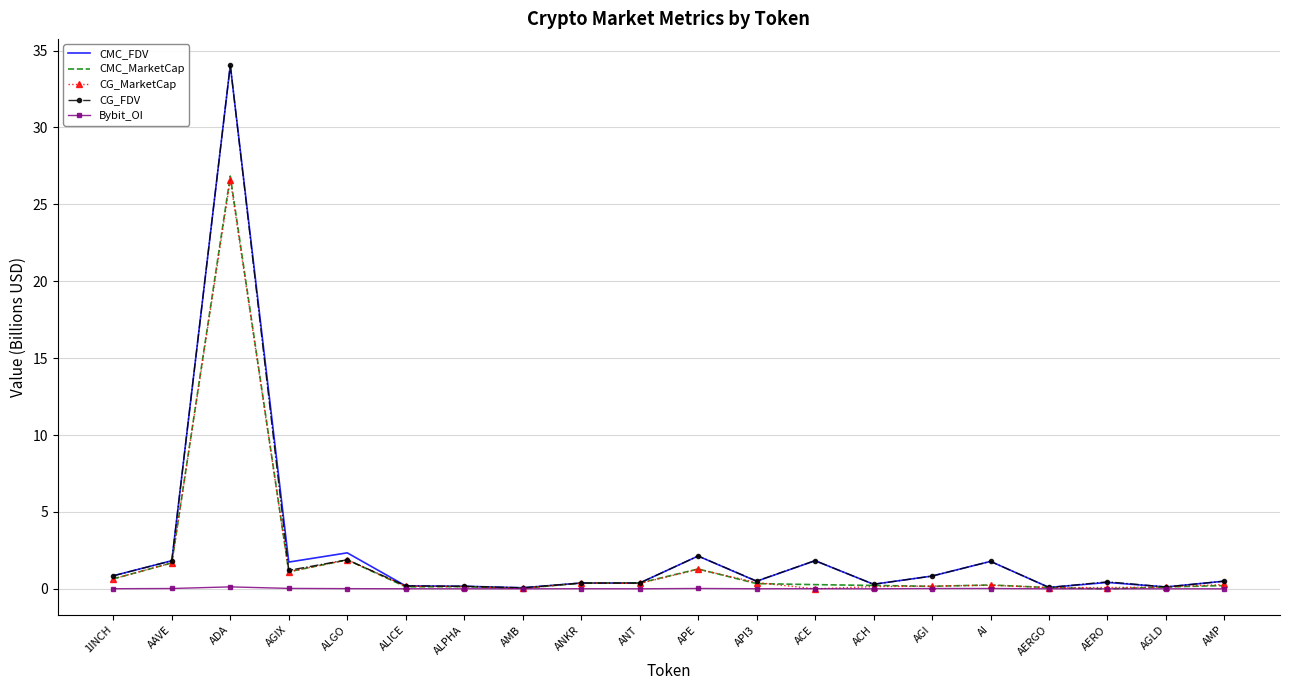

Which series has the largest range (max minus min)?

CG_FDV